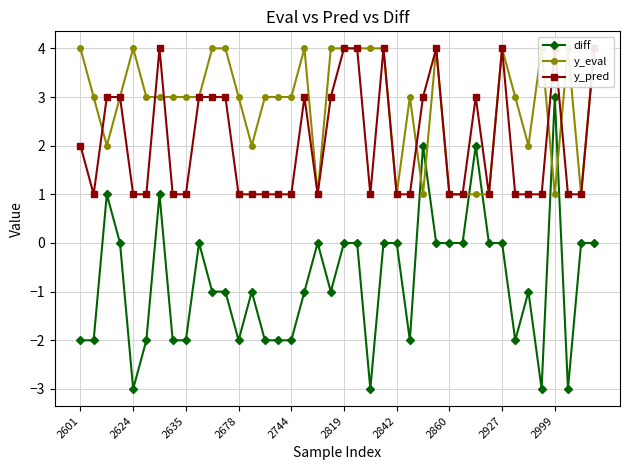

The value of diff at 2819 is 0. True or false?

True